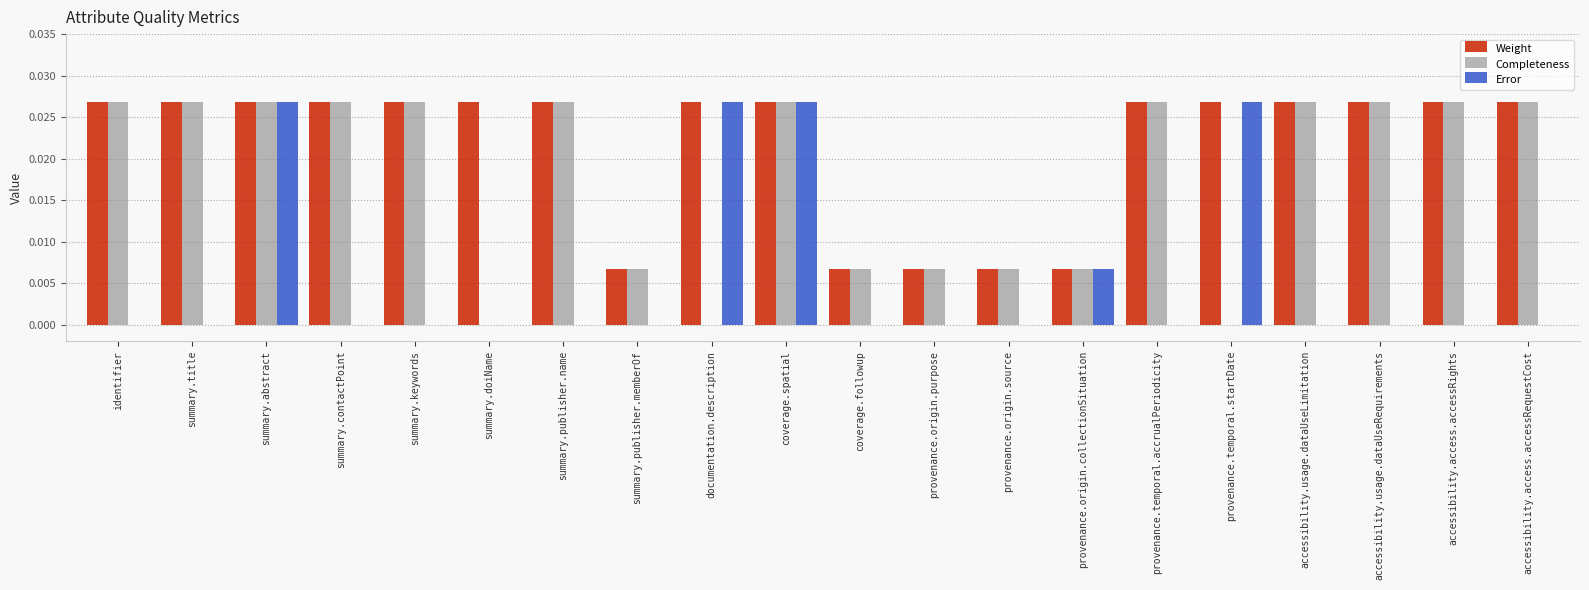

What are all the series names shown in the legend?

Weight, Completeness, Error